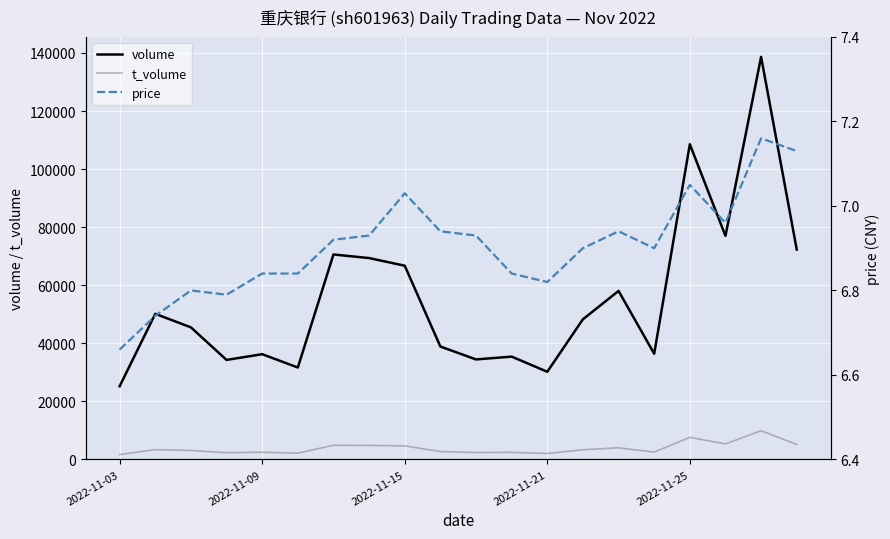

True or false: t_volume and volume cross at least once.

False